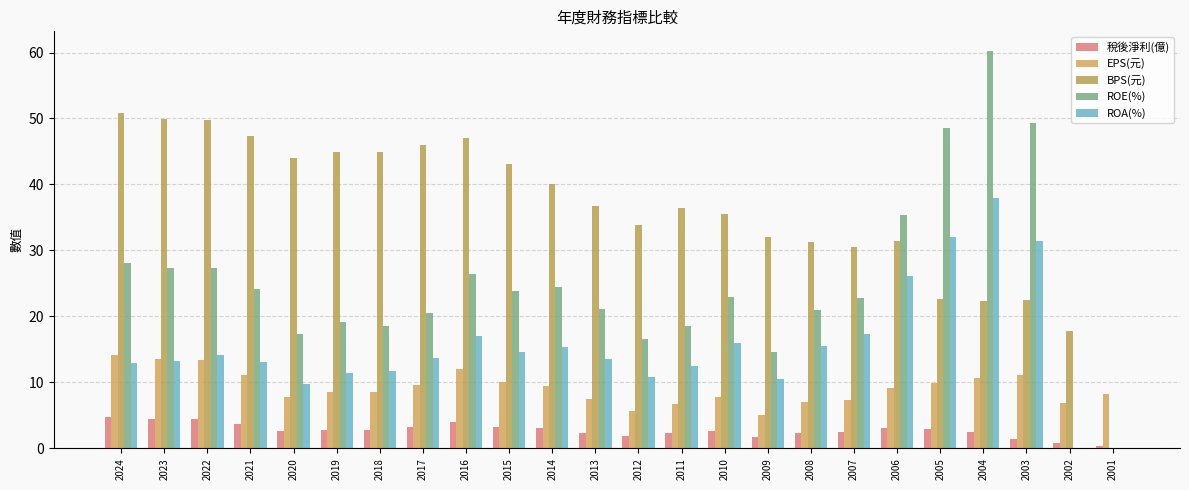

Which series changed the most between 2022 and 2014?

BPS(元)